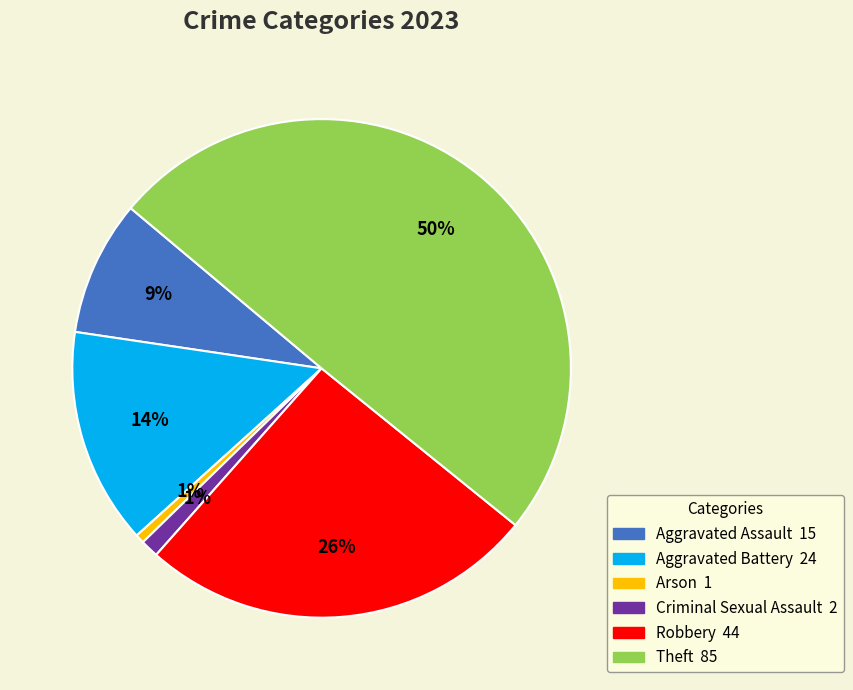

To the nearest percent, what portion does Robbery represent?

26%